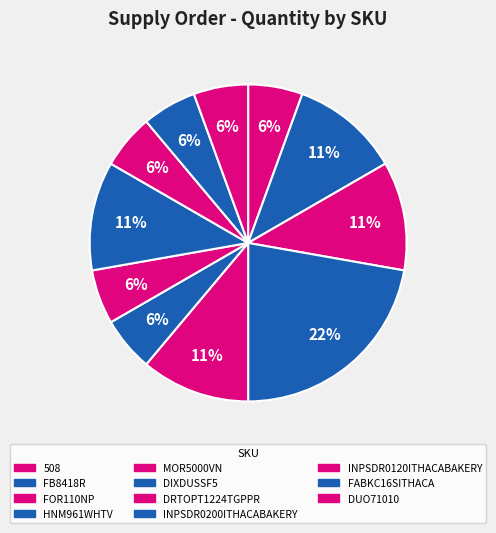

Count the number of slices in the pie.

11